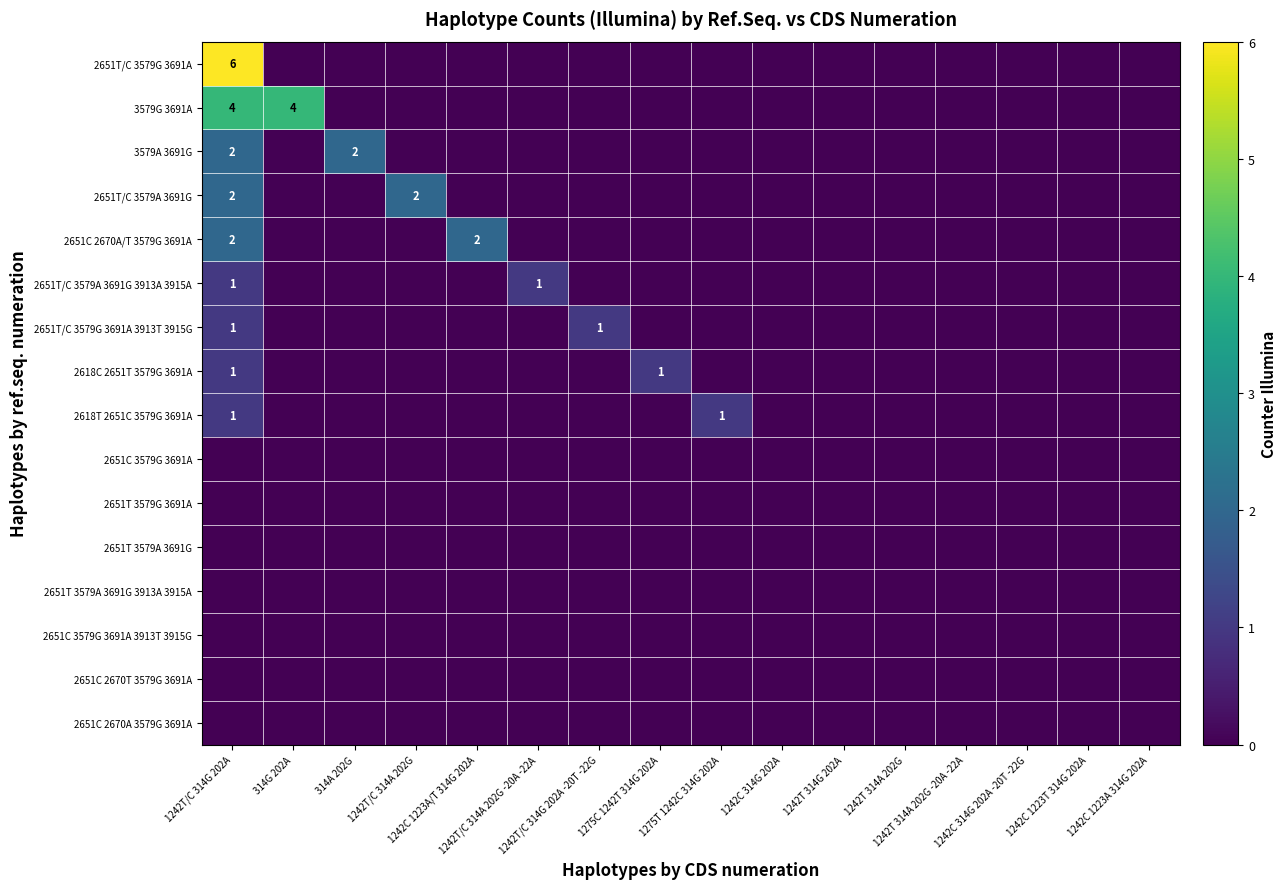

Which series has the widest spread of values?

2651T/C 3579G 3691A